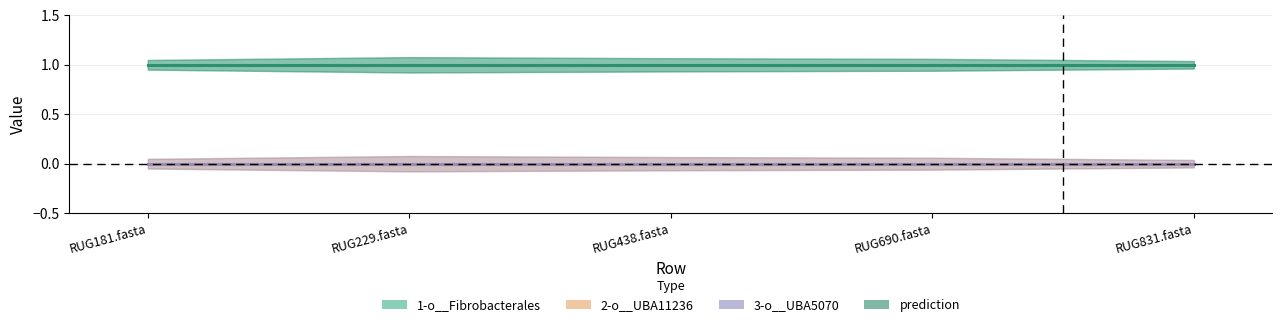

Which series has the largest range (max minus min)?

1-o__Fibrobacterales